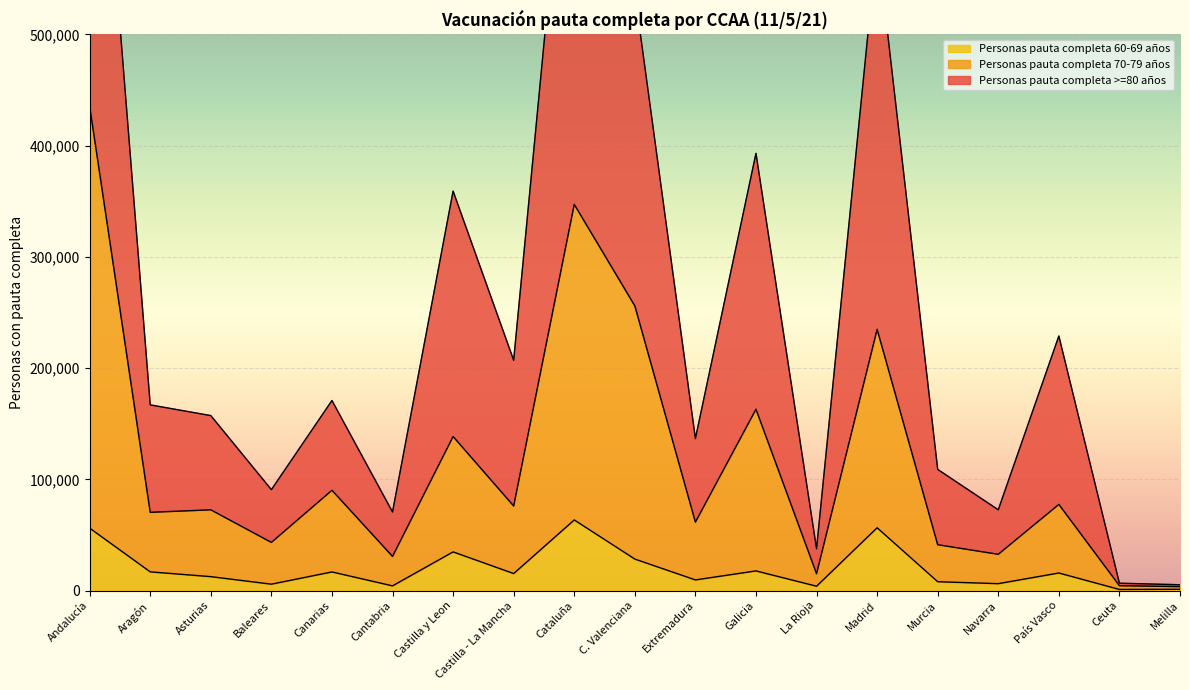

How many categories are shown in the chart?

19